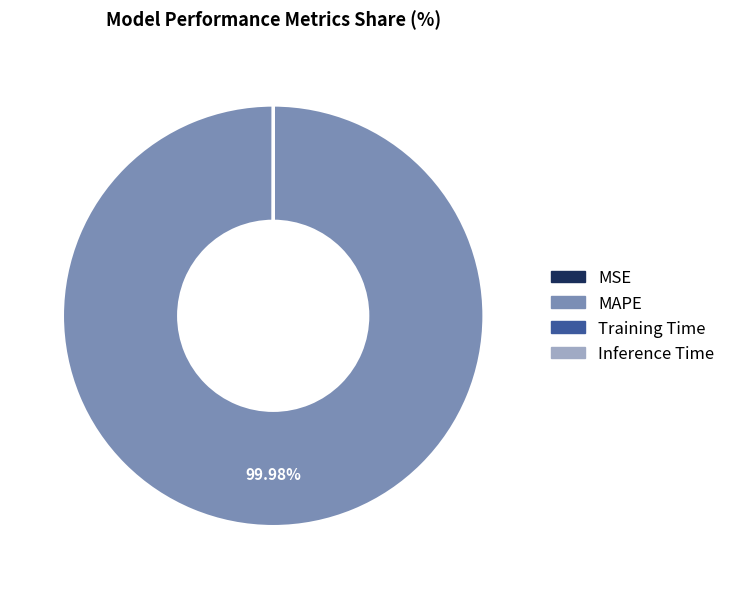

Which category accounts for the majority?

MAPE